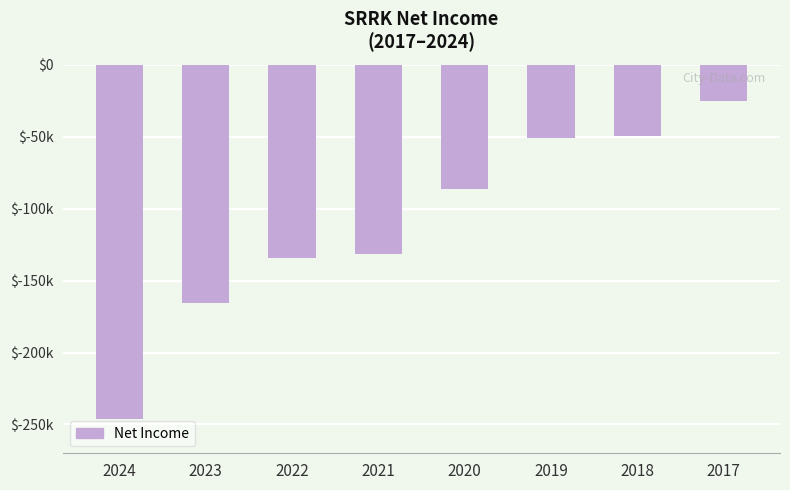

List the labels in order of value, smallest first.

2024, 2023, 2022, 2021, 2020, 2019, 2018, 2017